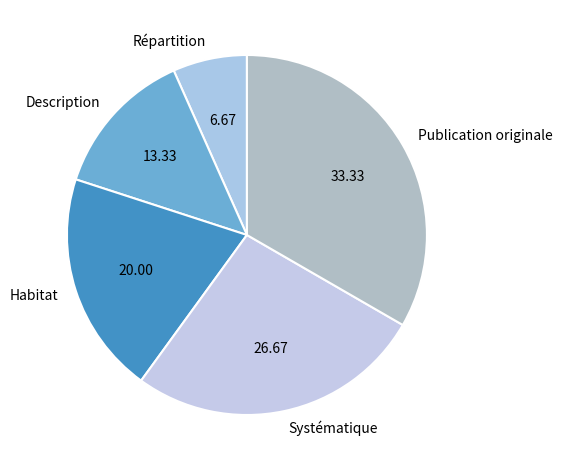

Rank the categories by value from lowest to highest.

Répartition, Description, Habitat, Systématique, Publication originale